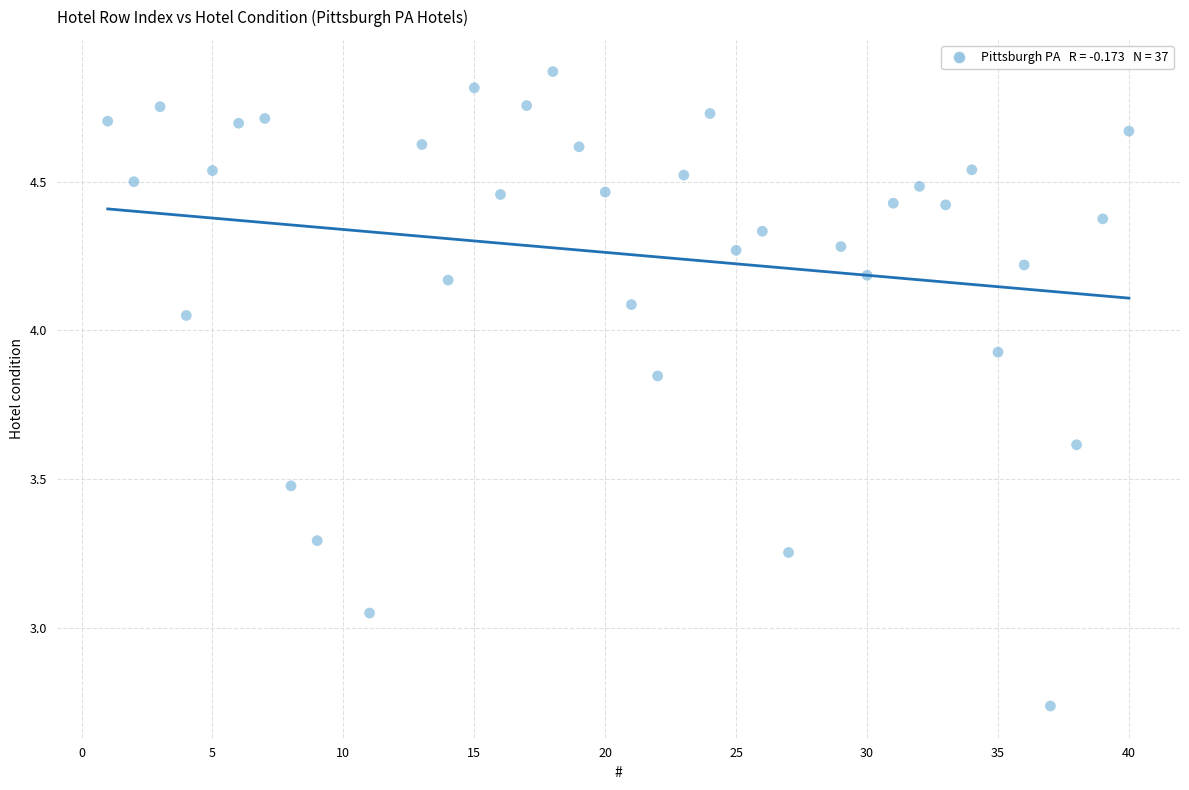

What is the range of Y values (max minus min)?

2.1